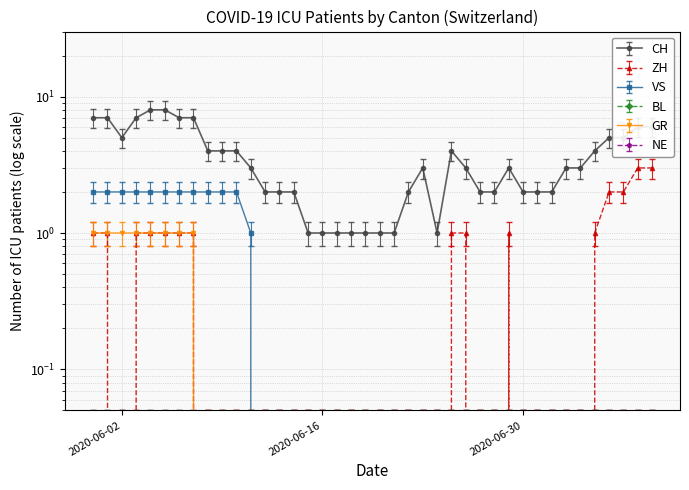

Is the value of VS at 2020-06-10 greater than the value of ZH at 2020-06-10?

Yes